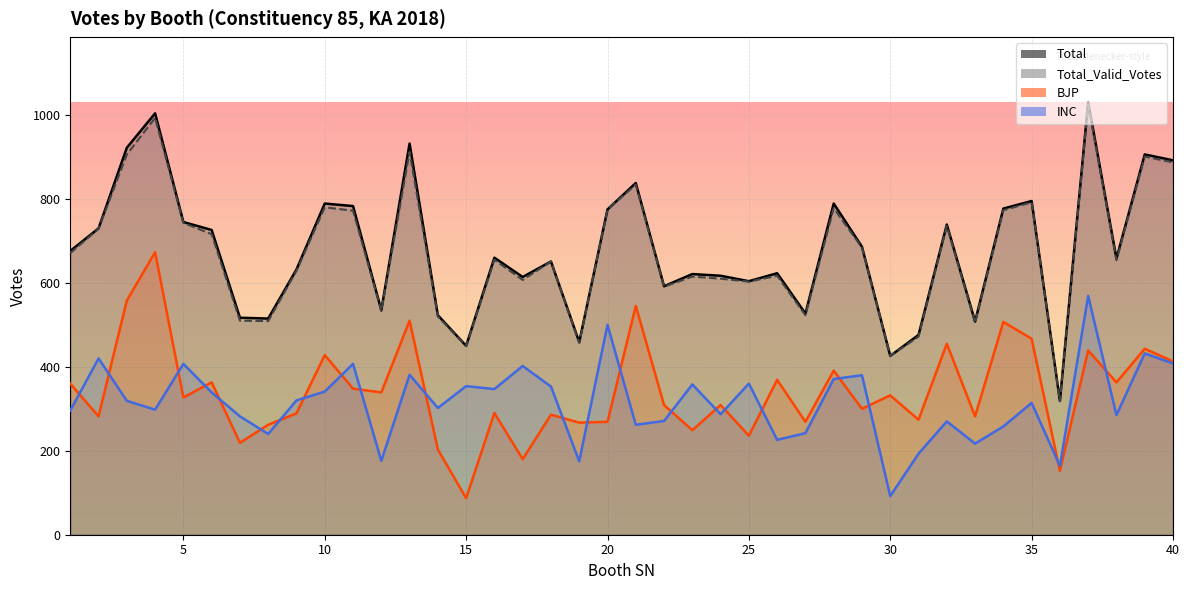

Where is BJP nearest to the value 380?

26